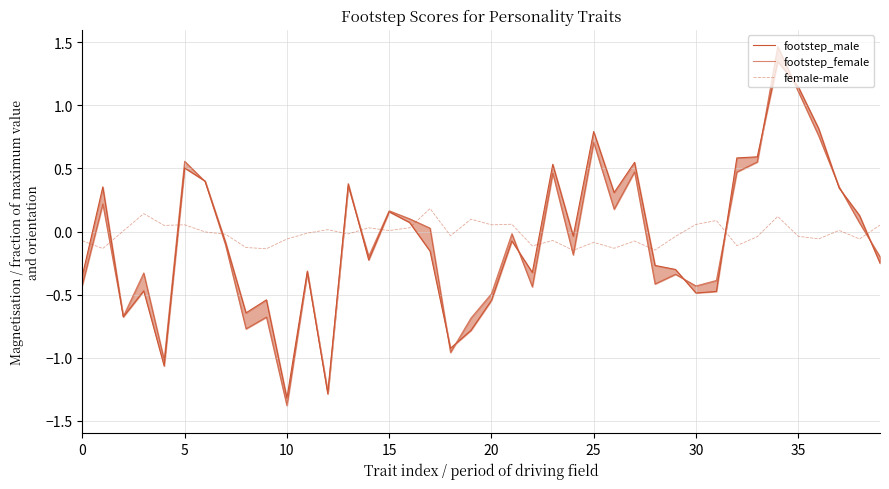

The female-male series shows -0.1 at 25. True or false?

True